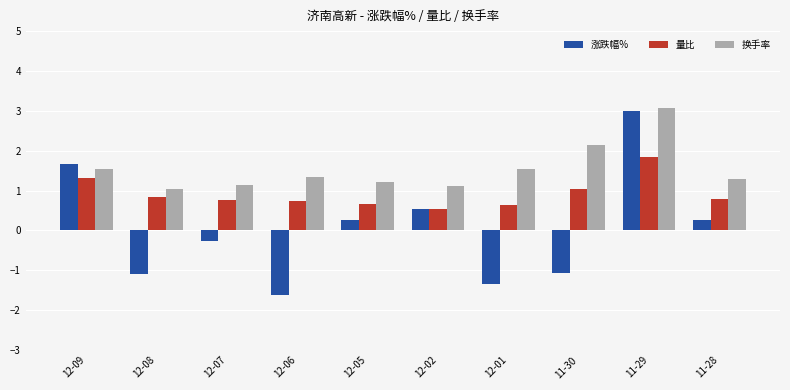

Which series changed the most between 12-05 and 12-01?

涨跌幅%